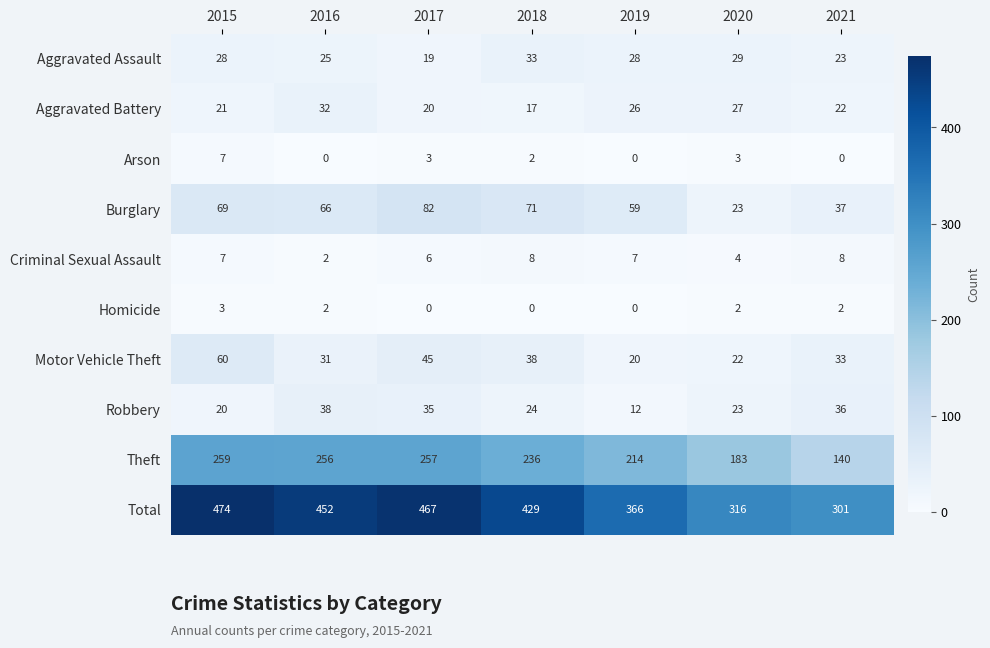

At which label is Robbery closest to 25?

2018